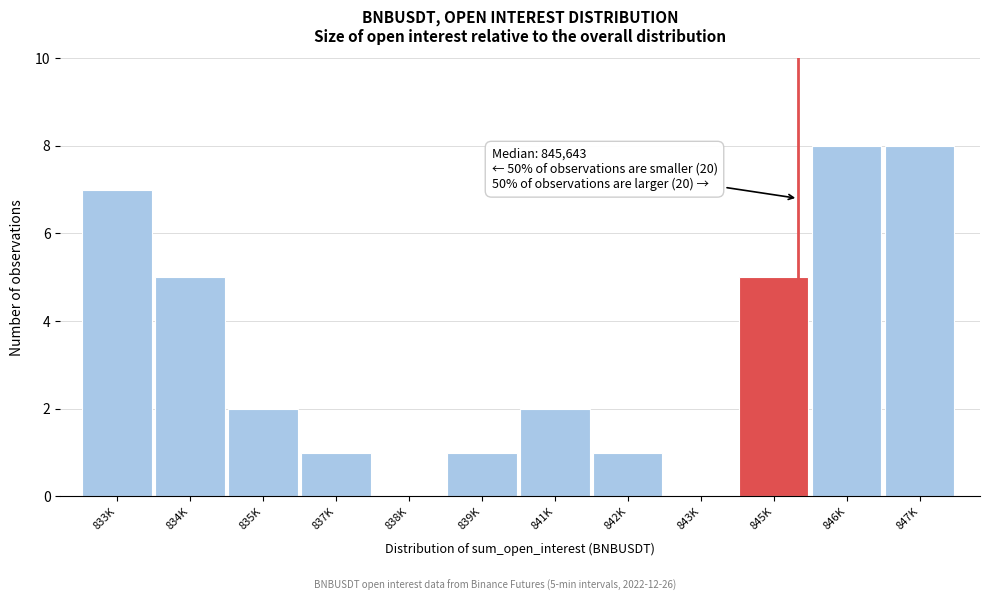

Reading left to right, what are all the values shown in this chart?

833K=7	834K=5	835K=2	837K=1	838K=0	839K=1	841K=2	842K=1	843K=0	845K=5	846K=8	847K=8